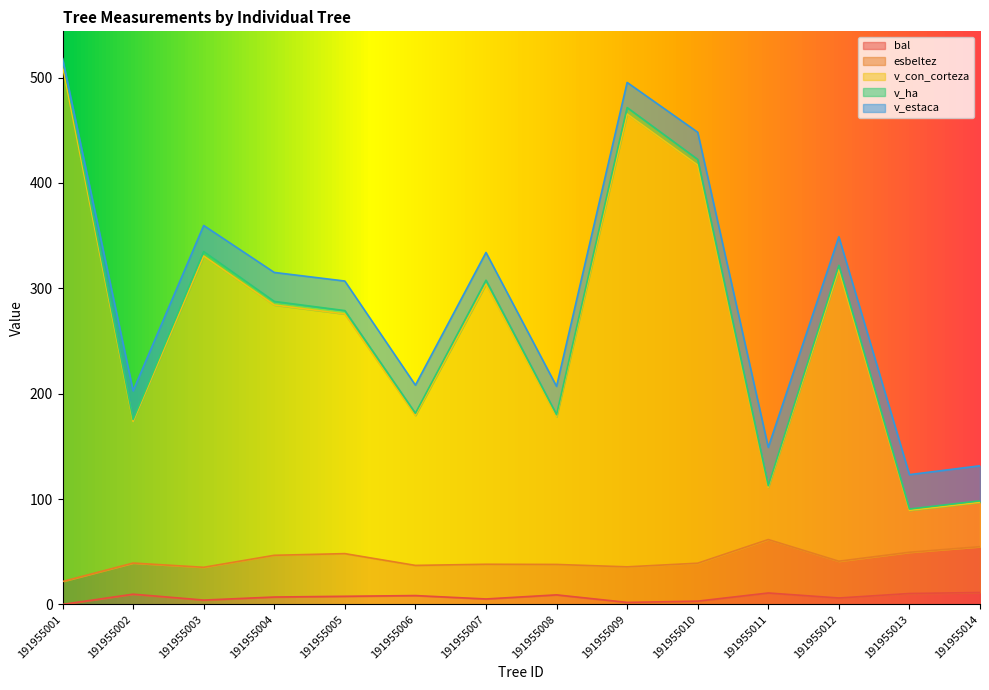

At which label does v_ha first exceed 287?

191955001